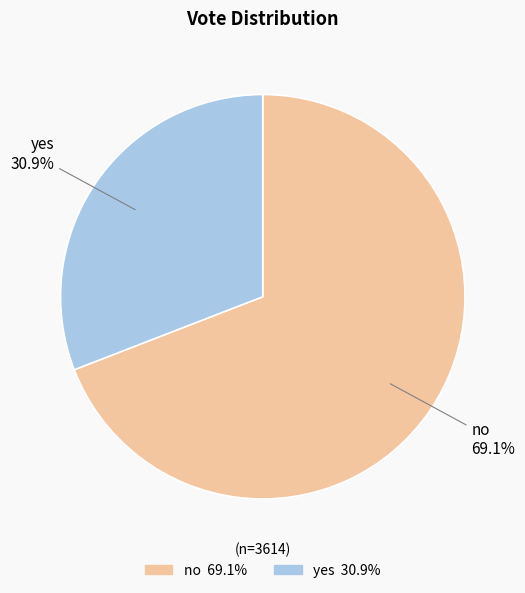

To the nearest percent, what is the combined percentage of no and yes?

100%